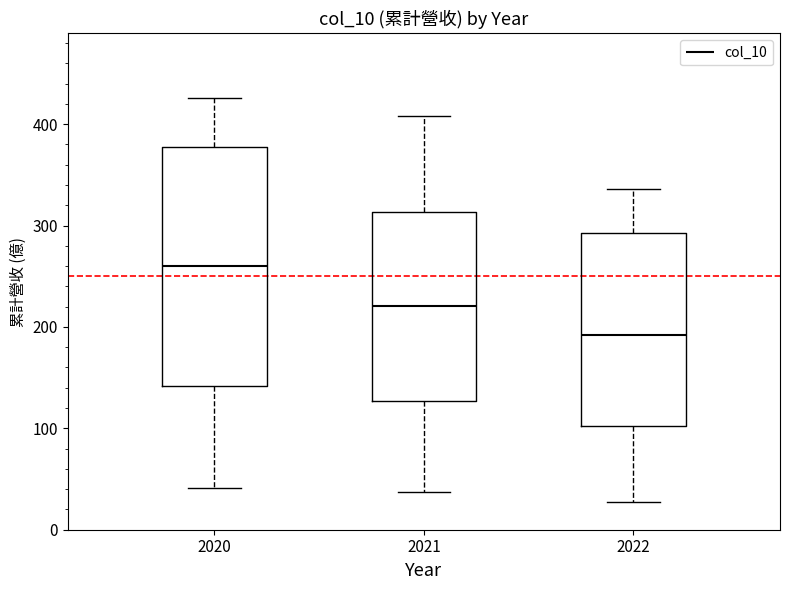

Which box's median line is the lowest?

2022